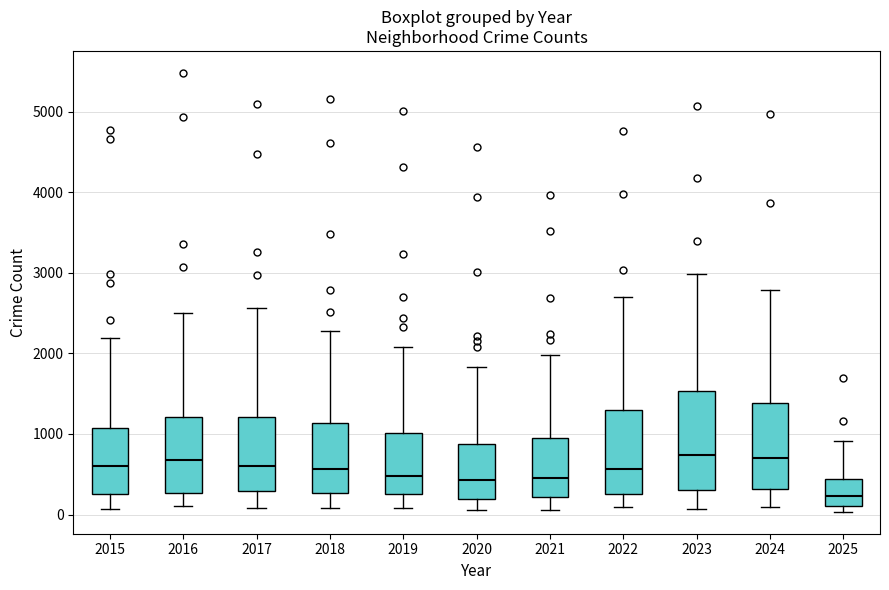

Reading left to right, read every box against the y-axis: the position of its median line, the range the box covers, and the ends of its whiskers. The values are not printed on the chart, so give them approximately, as read against the axis.

2015: median 600, box 300 to 1100, whiskers 100 to 2200
2016: median 700, box 300 to 1200, whiskers 100 to 2500
2017: median 600, box 300 to 1200, whiskers 100 to 2600
2018: median 600, box 300 to 1100, whiskers 100 to 2300
2019: median 500, box 300 to 1000, whiskers 100 to 2100
2020: median 400, box 200 to 900, whiskers 100 to 1800
2021: median 500, box 200 to 900, whiskers 100 to 2000
2022: median 600, box 300 to 1300, whiskers 100 to 2700
2023: median 700, box 300 to 1500, whiskers 100 to 3000
2024: median 700, box 300 to 1400, whiskers 100 to 2800
2025: median 200, box 100 to 400, whiskers 0 to 900